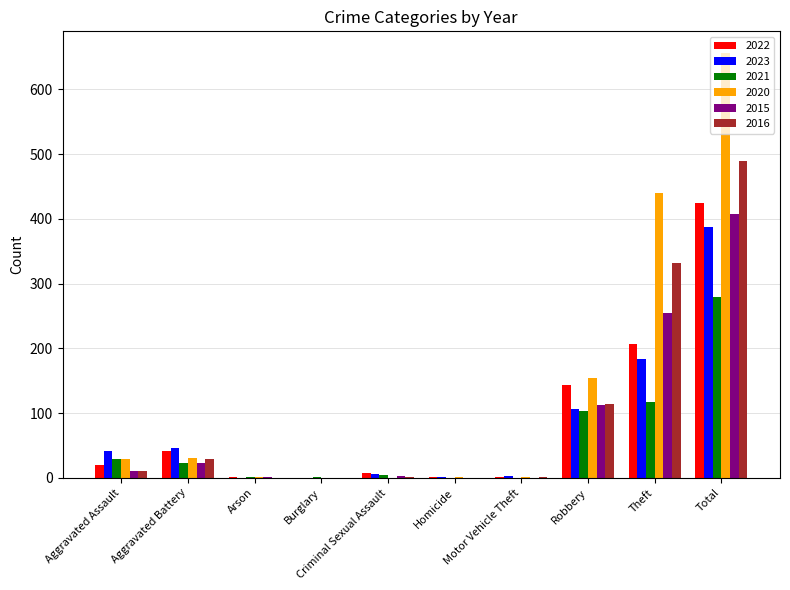

The 2023 series shows 42 at Aggravated Assault. True or false?

True